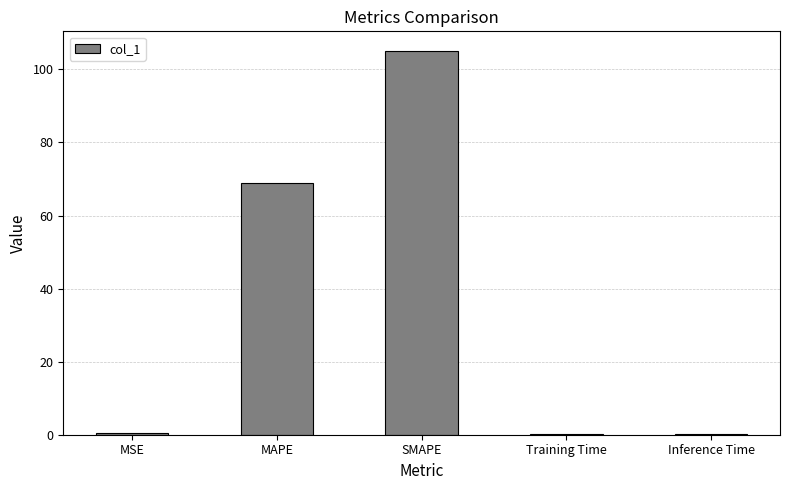

Which has a higher value, MSE or SMAPE?

SMAPE